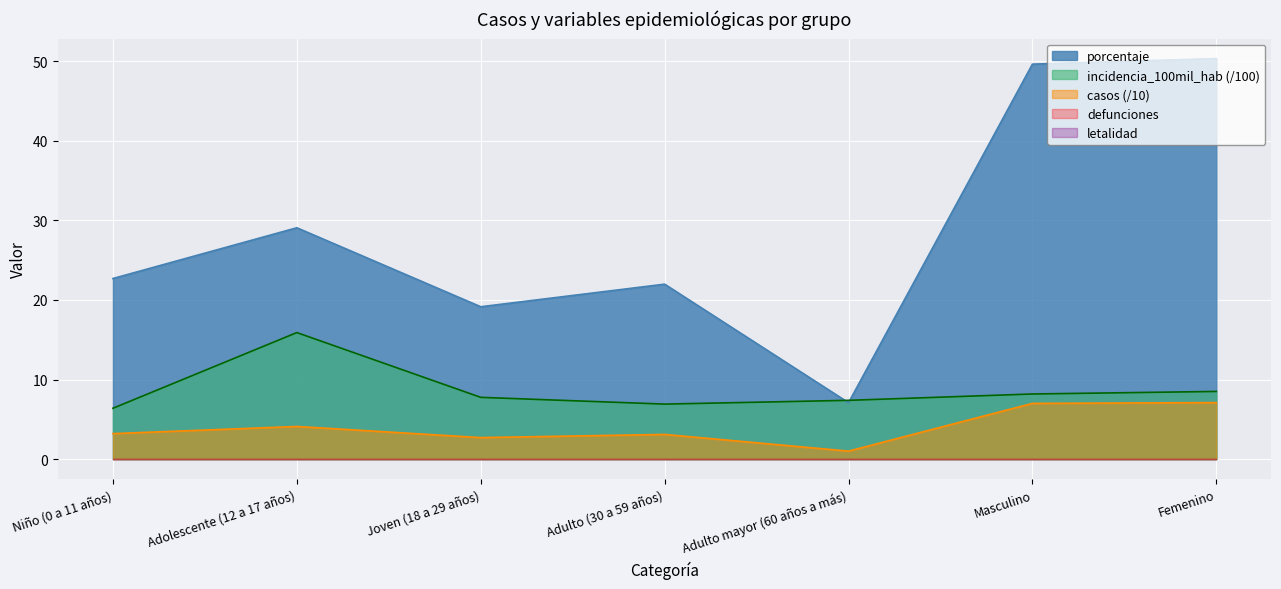

At which label does incidencia_100mil_hab reach its peak?

Adolescente (12 a 17 años)